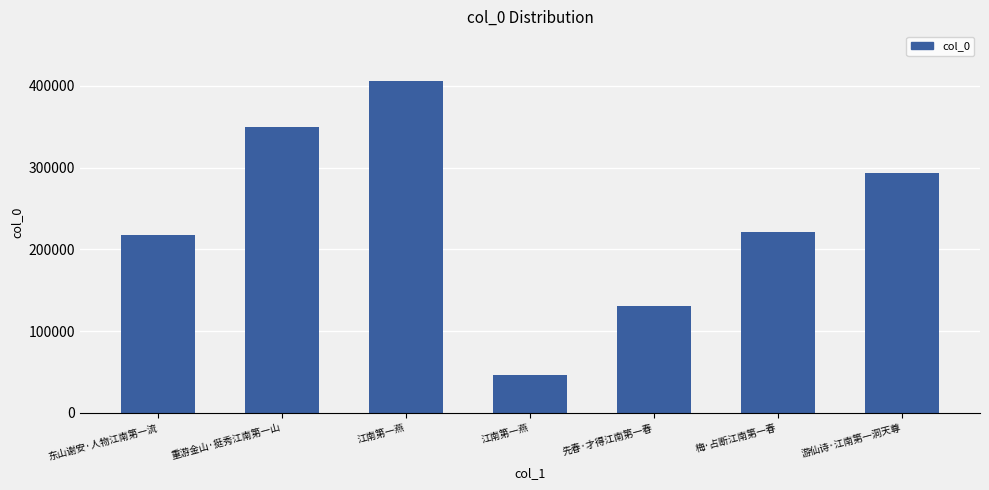

Count the number of data series in this chart.

1